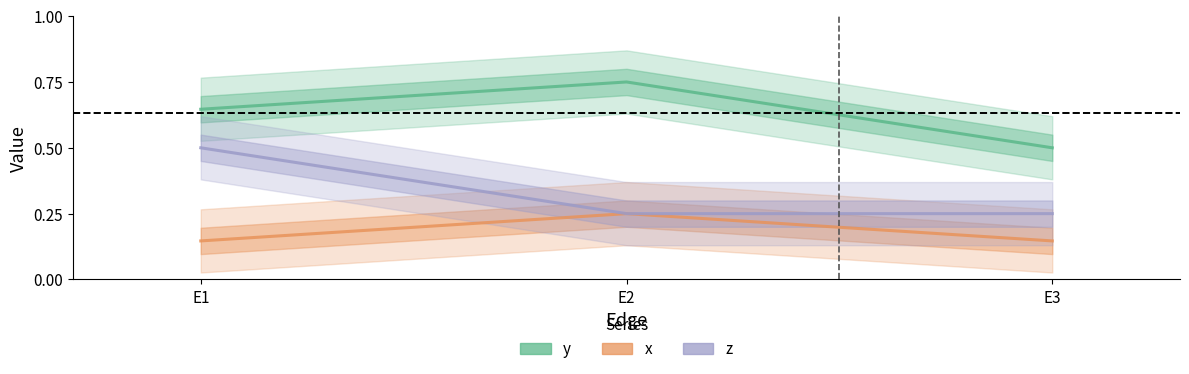

What is the difference between the maximum and minimum values in the y series?

0.2